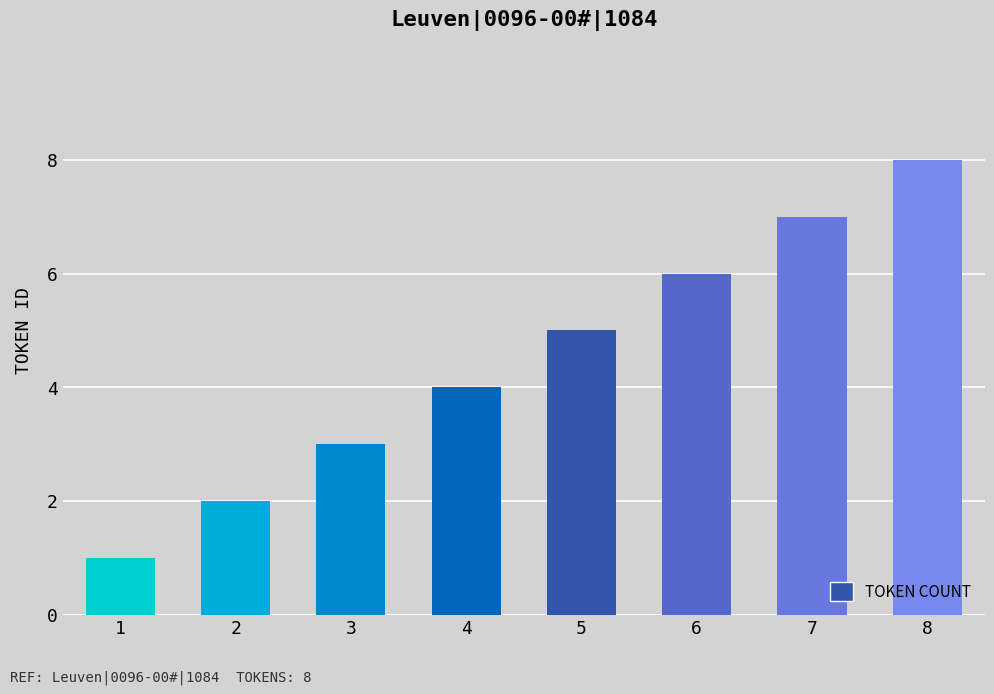

List the labels in order of value, smallest first.

1, 2, 3, 4, 5, 6, 7, 8